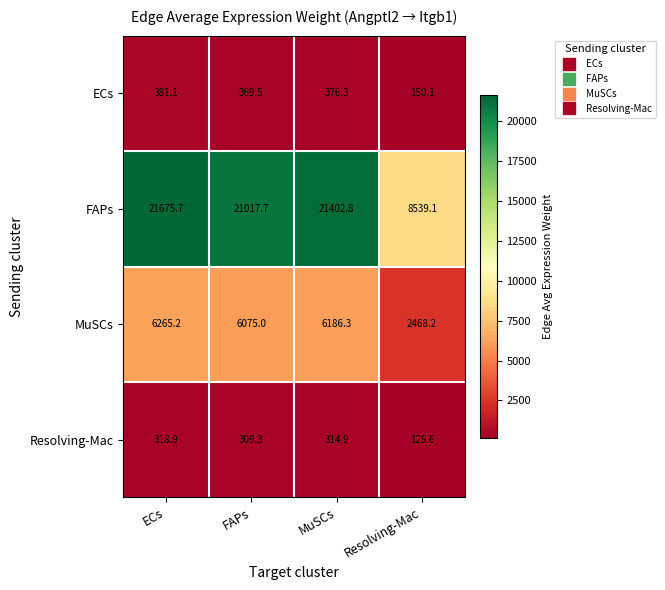

Which series has the largest range (max minus min)?

FAPs